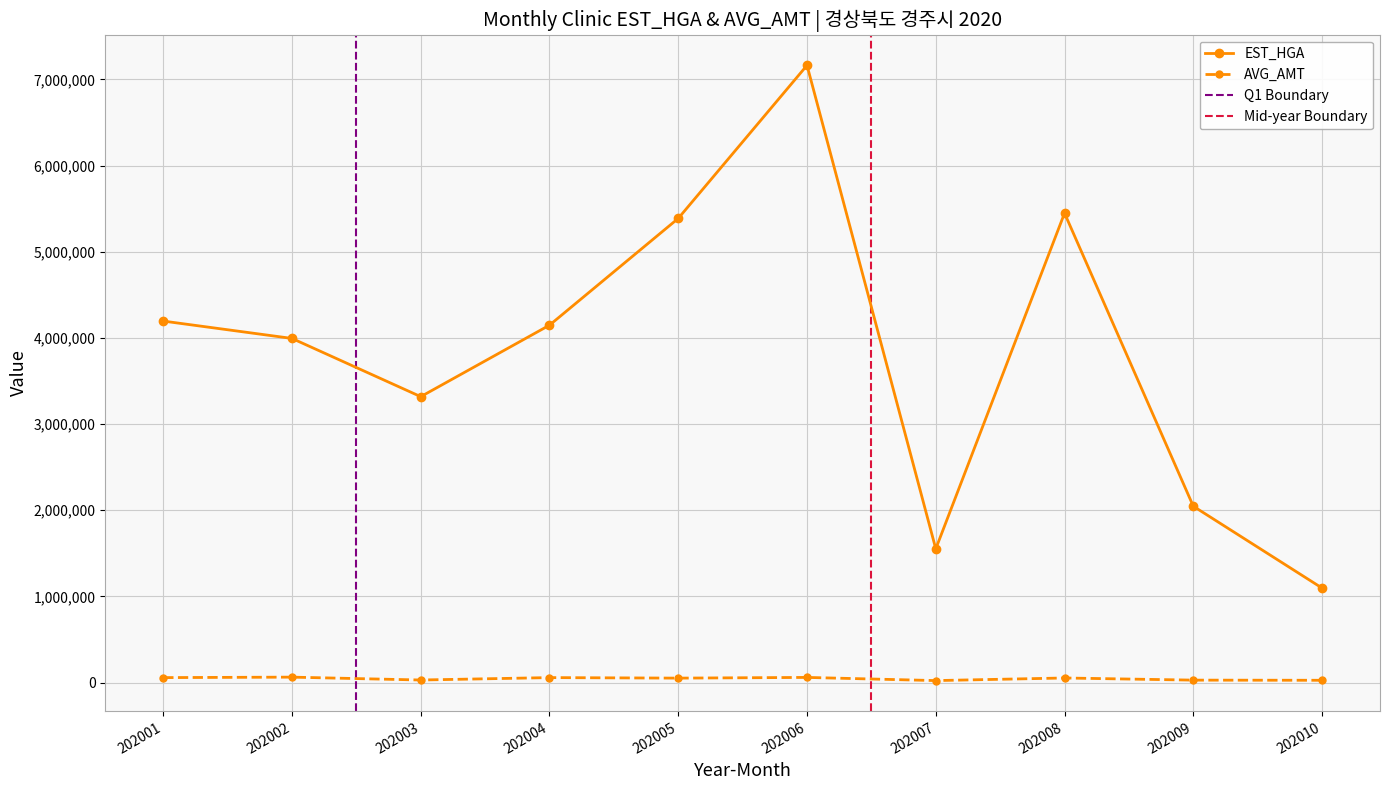

Reading left to right, list all the values displayed in this chart.

EST_HGA: 202001=4195595	202002=3994077	202003=3318419	202004=4148006	202005=5387227	202006=7163550	202007=1552214	202008=5447818	202009=2046759	202010=1097067
AVG_AMT: 202001=57893	202002=63342	202003=30036	202004=57943	202005=51890	202006=60065	202007=23323	202008=53550	202009=28607	202010=26813